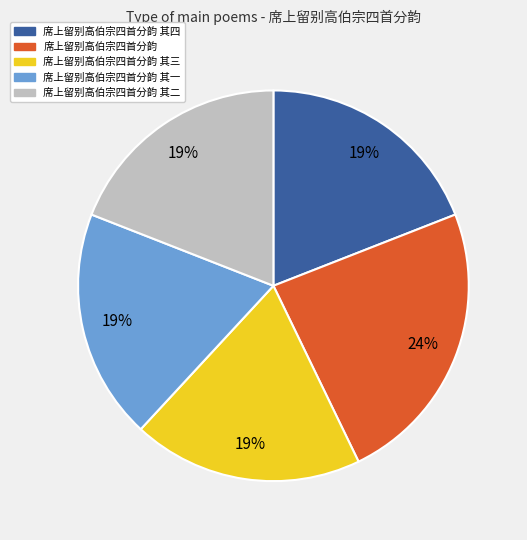

True or false: 席上留别高伯宗四首分韵 accounts for 24% of the total.

True